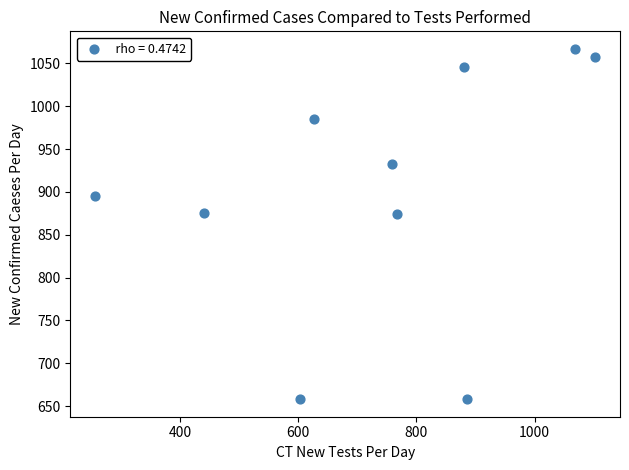

What is the range of Y values (max minus min)?

409